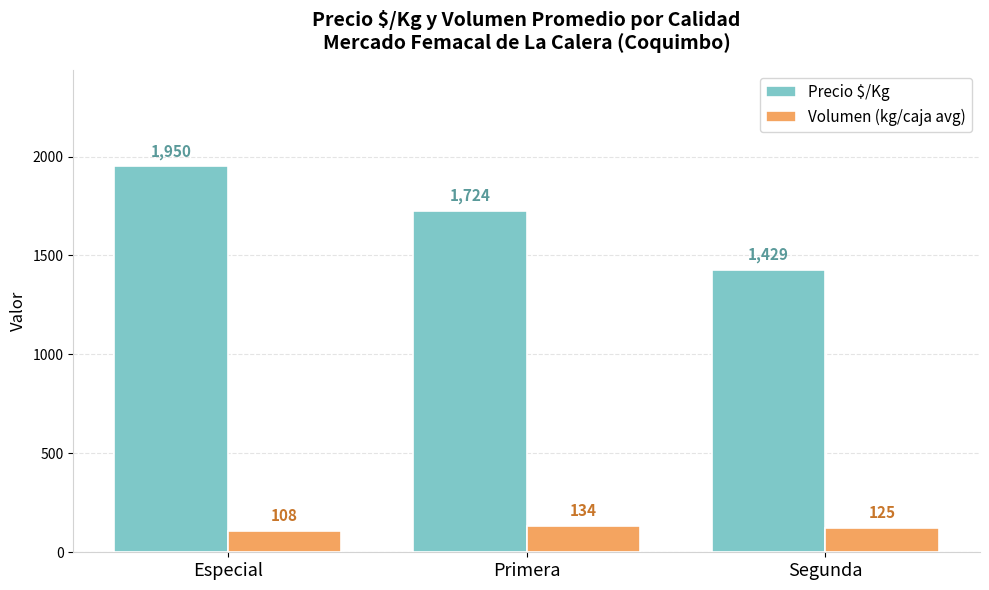

Rank the categories by Volumen (kg/caja avg) value from highest to lowest.

Primera, Segunda, Especial